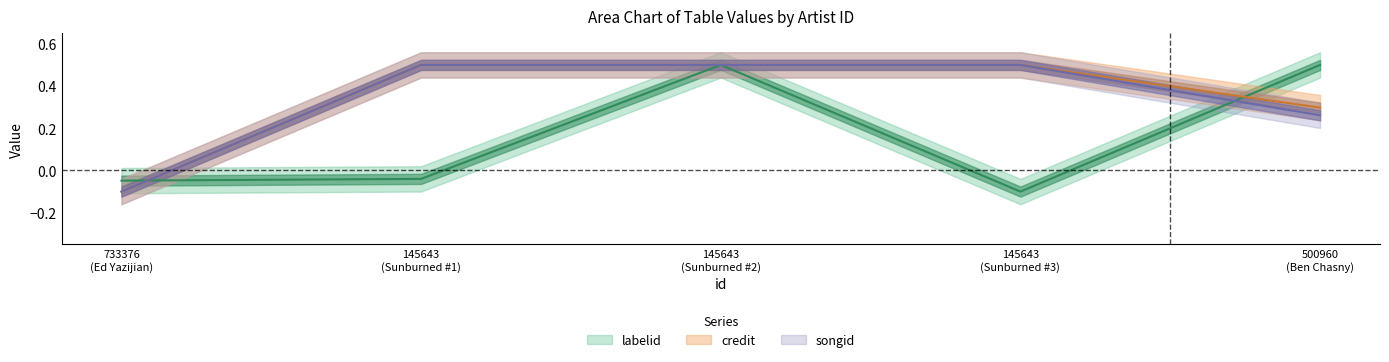

How many data points in credit are less than 0?

1